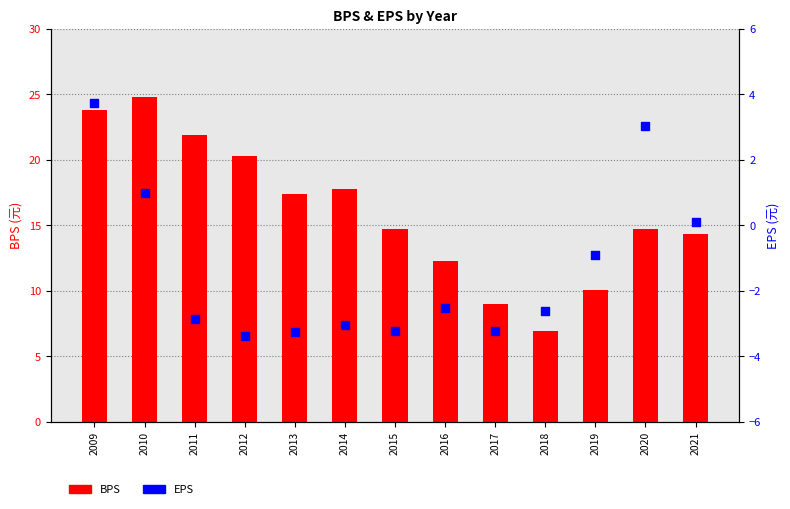

At how many categories does at least one series exceed -2?

13